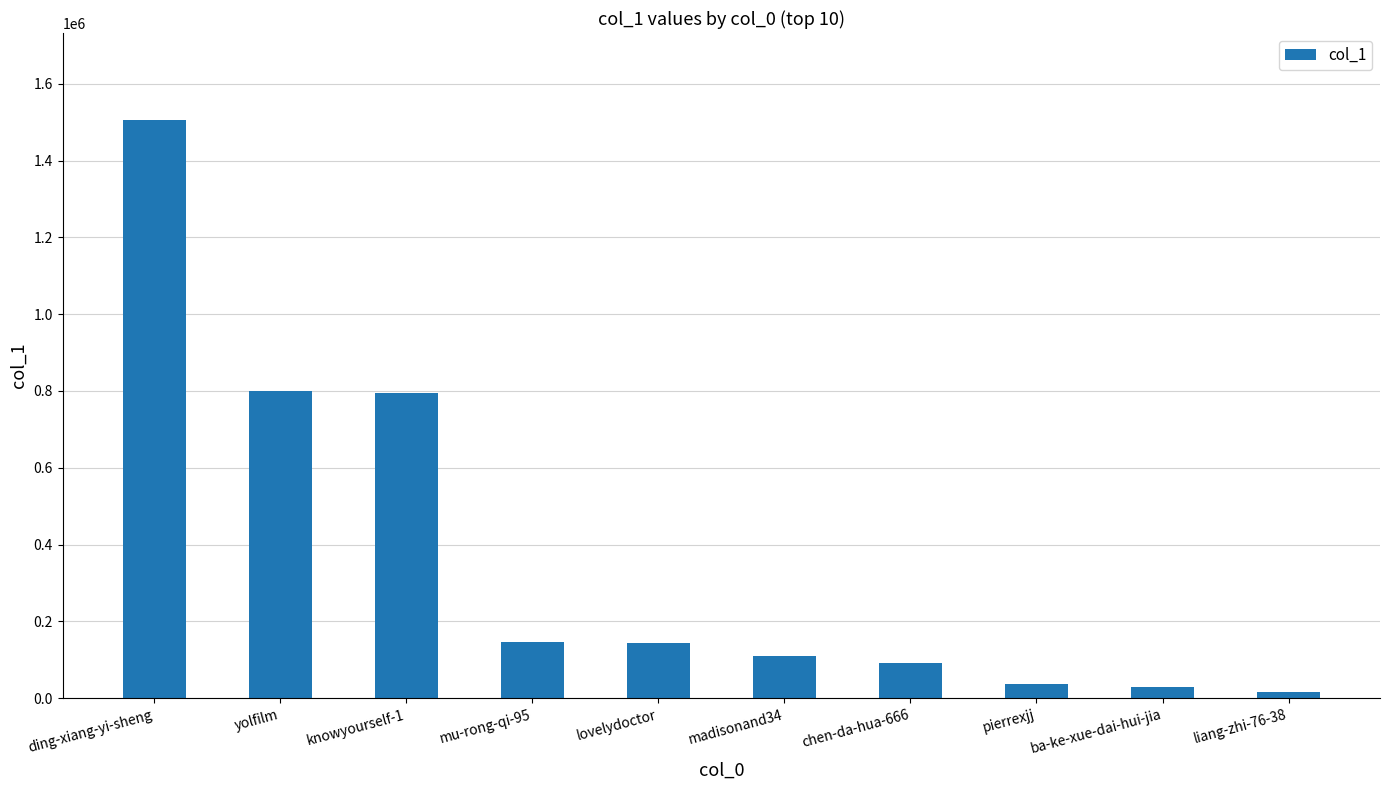

Is it true that the value at lovelydoctor is 221475?

False